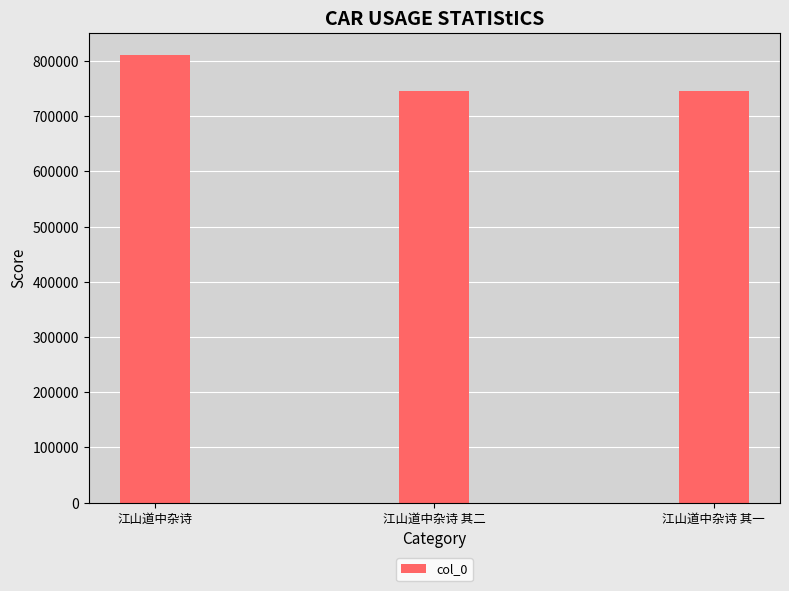

What position from the left is 江山道中杂诗 其二?

2